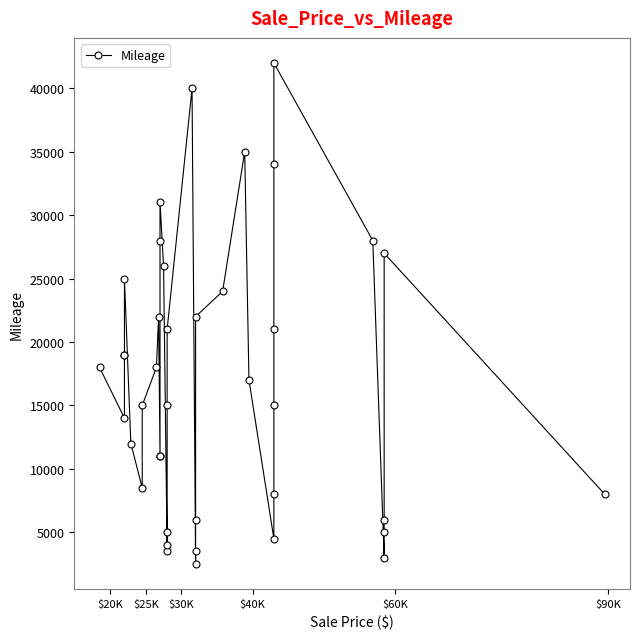

How many points are higher than both their immediate neighbors (excluding endpoints)?

7